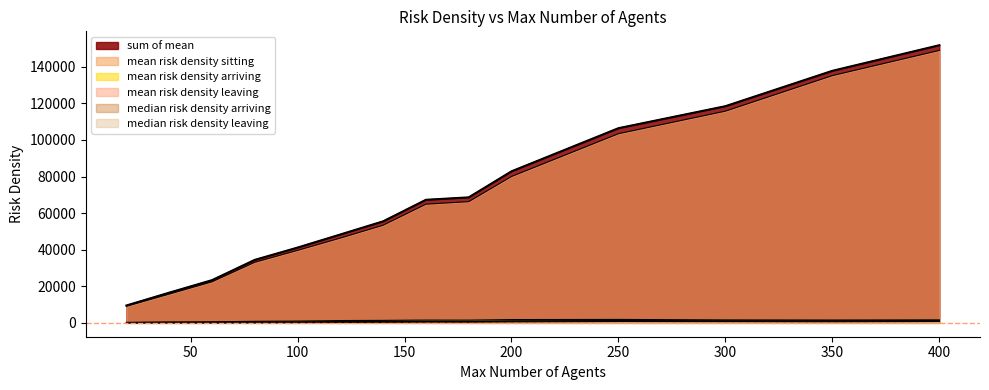

True or false: sum of mean has a value of 48311.0 at 120.

True